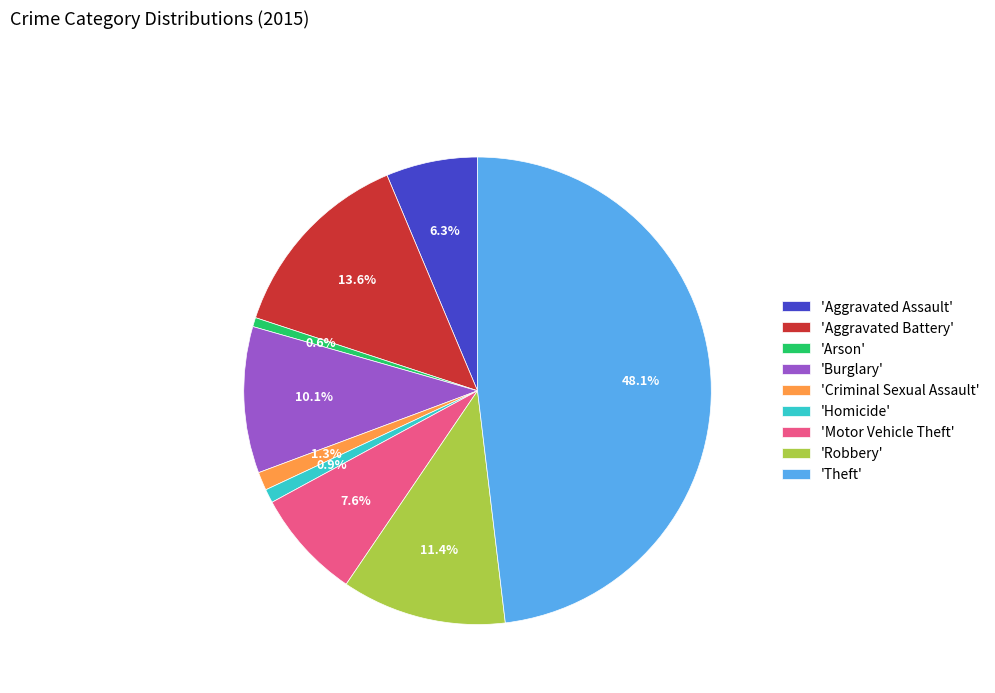

What percentage do 'Motor Vehicle Theft' and 'Robbery' together represent?

19.0%